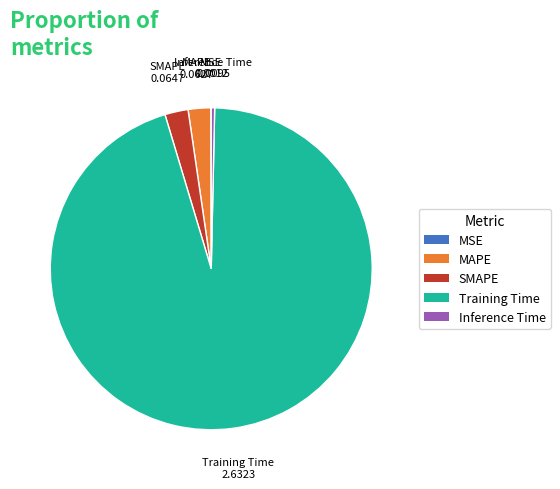

Which has a higher value, Training Time or Inference Time?

Training Time